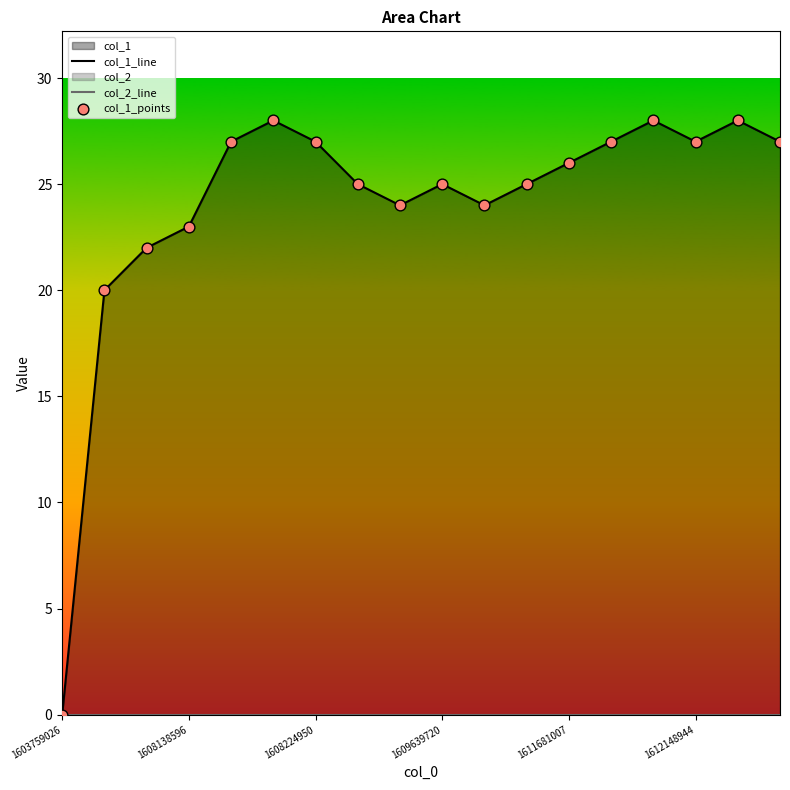

Which series has the largest total across all categories?

col_1_line